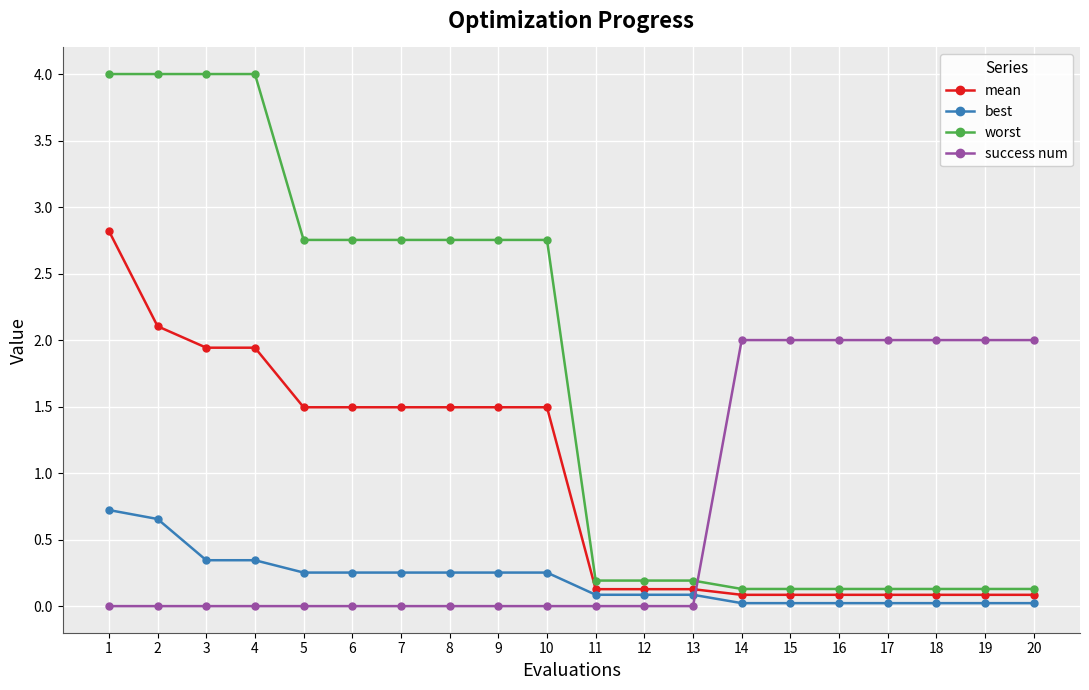

Rank the series by their average value, from lowest to highest.

best, success num, mean, worst